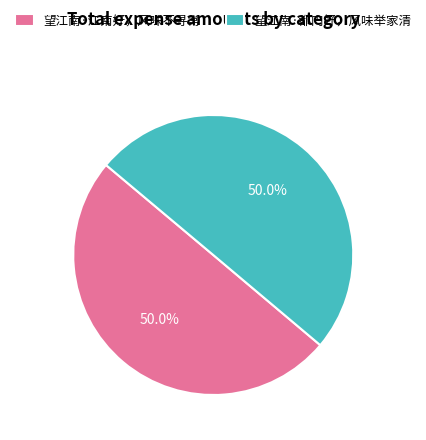

To the nearest percent, what is the average slice percentage?

50%